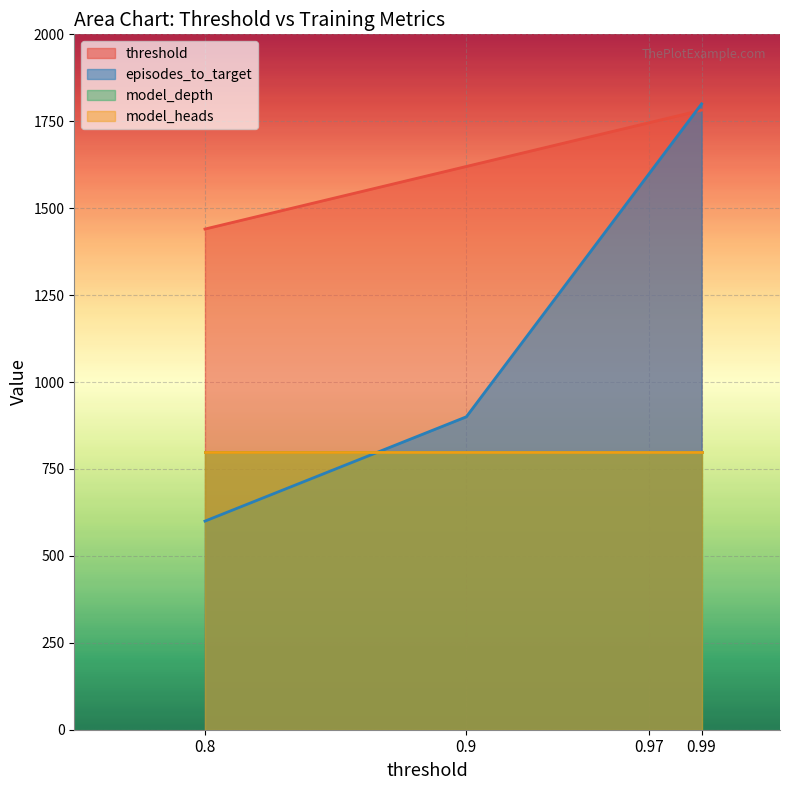

The episodes_to_target series shows 510 at 0.9. True or false?

False